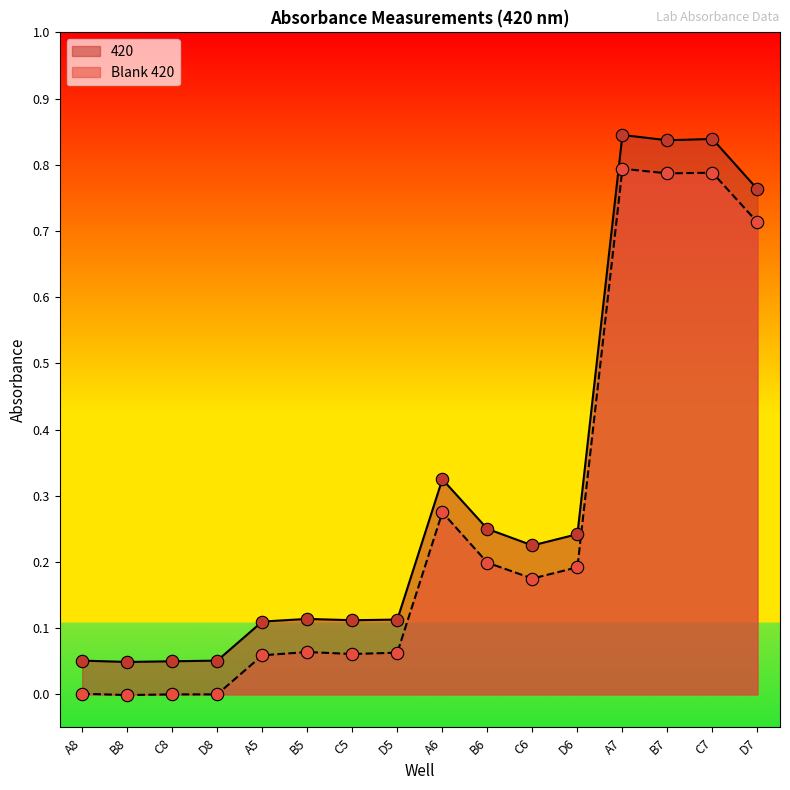

Which series has the largest total across all categories?

420